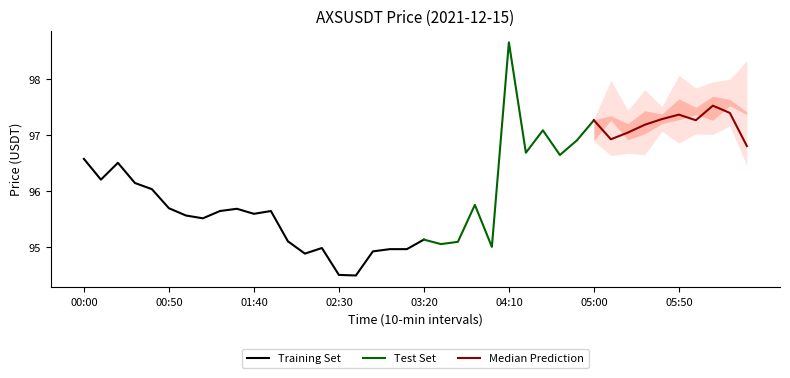

What is the maximum value for Training Set?

96.6